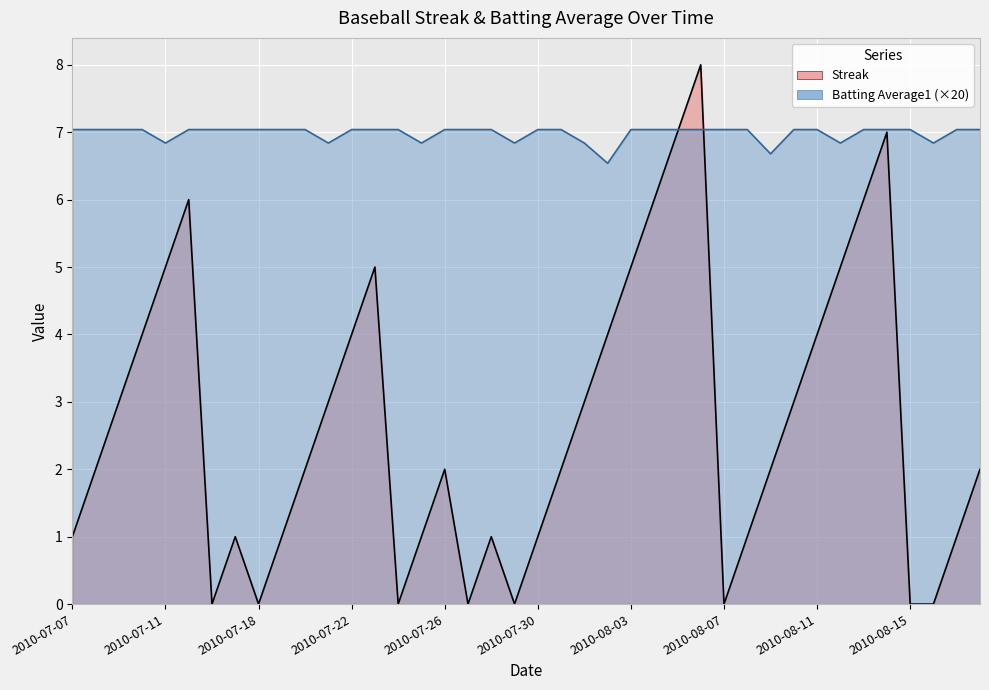

The Batting Average1 series shows 2.0 at 2010-07-07. True or false?

False